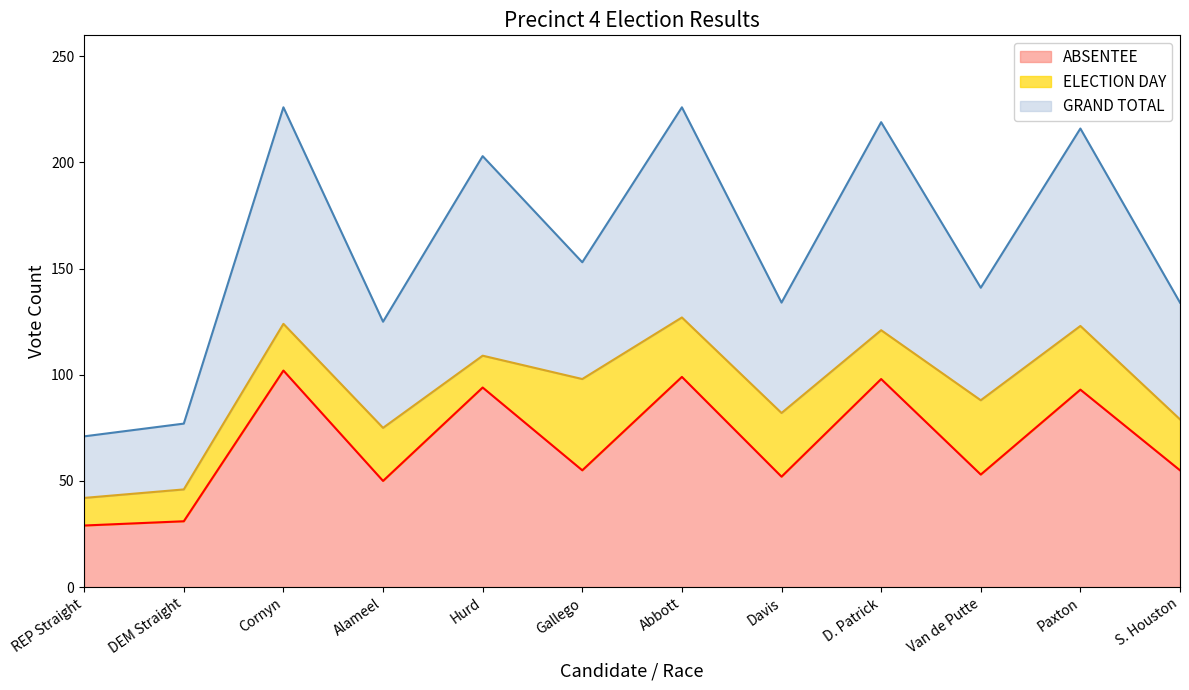

Rank the series at Gallego from highest to lowest value.

GRAND TOTAL, ELECTION DAY, ABSENTEE